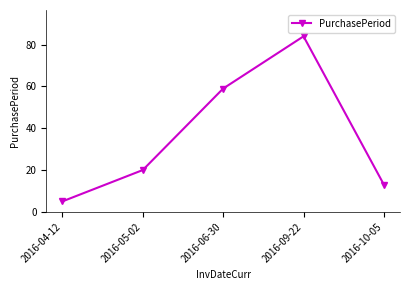

At which category does the data reach its first local peak?

2016-09-22